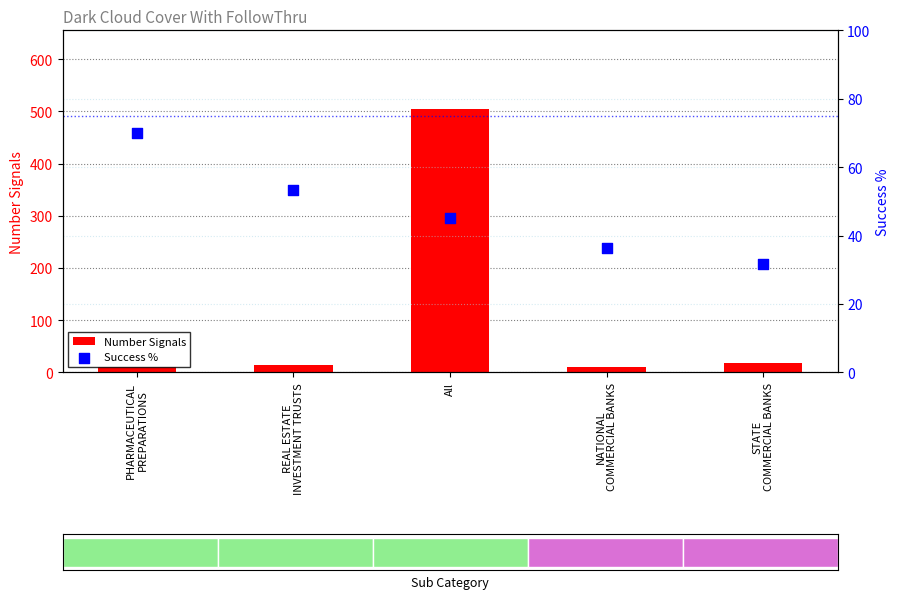

What is the total value across all series at REAL ESTATE
INVESTMENT TRUSTS?

68.3